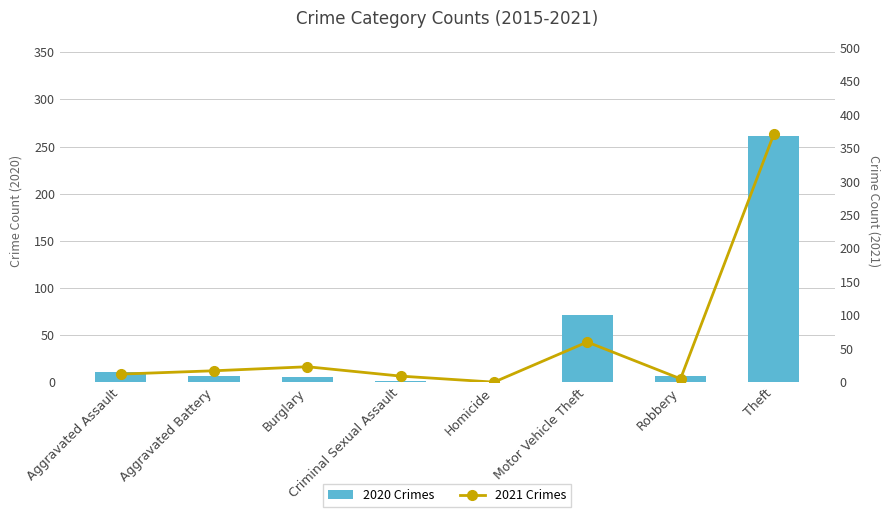

What is the difference between the maximum and second lowest values in the 2020 Crimes series?

260